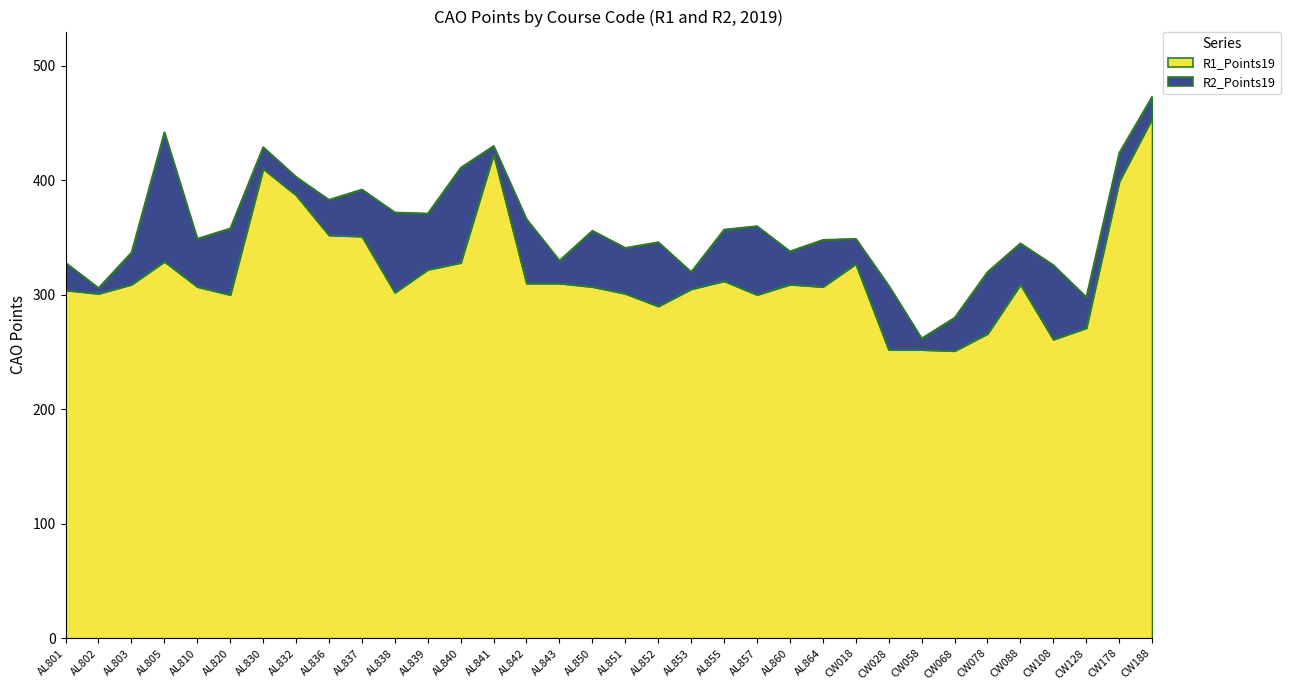

How many interior local valleys does the R1_Points19 series have?

8